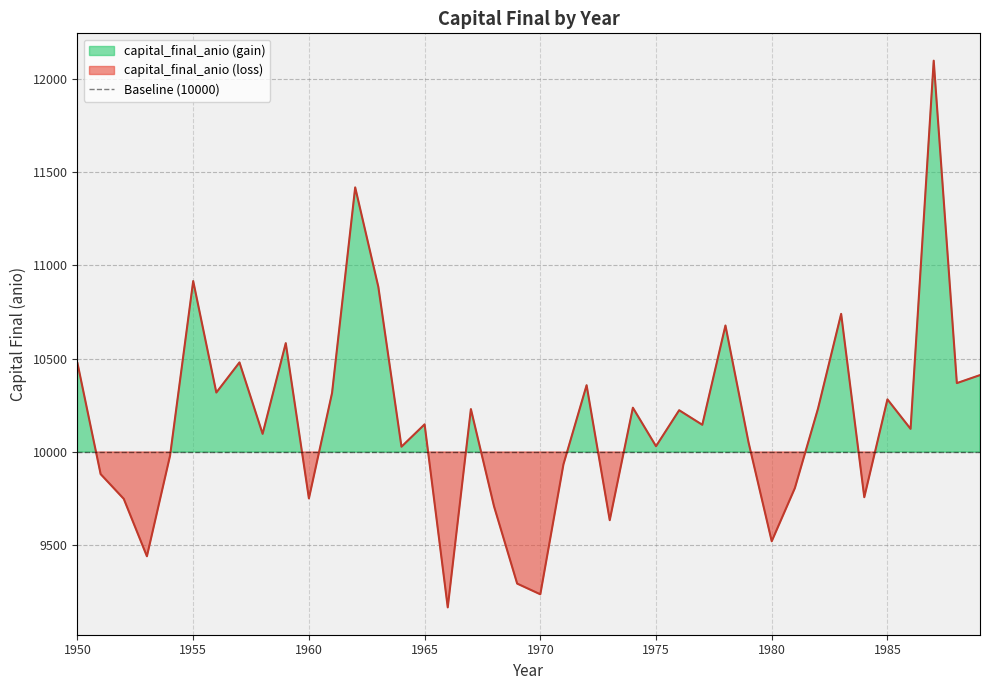

Is it true that the value at 1960 is 9751.1?

True